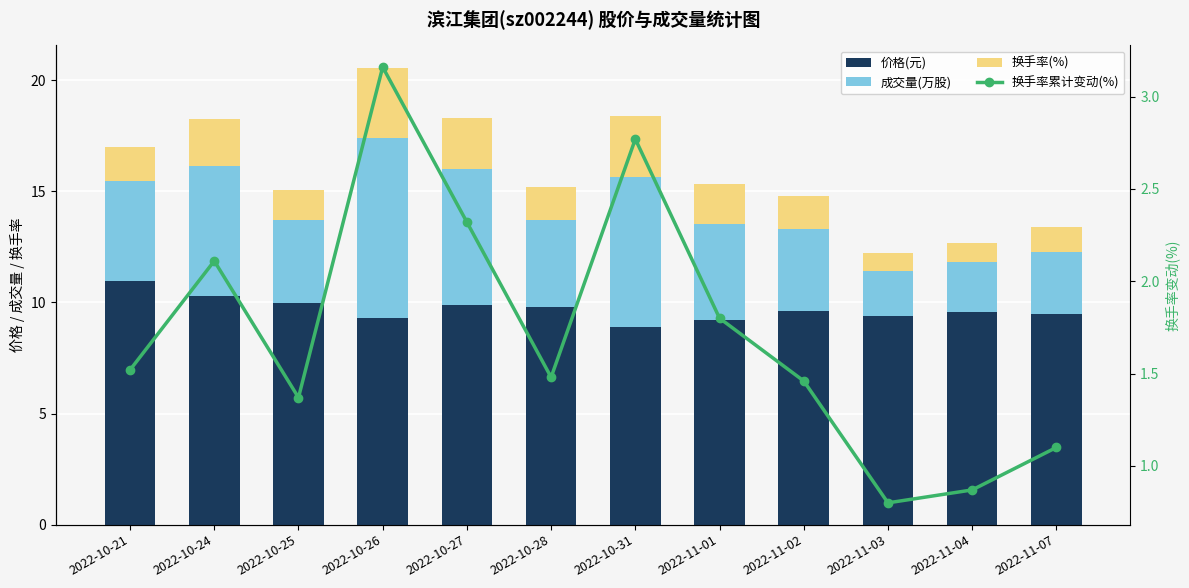

Which series has the largest range (max minus min)?

成交量(万股)